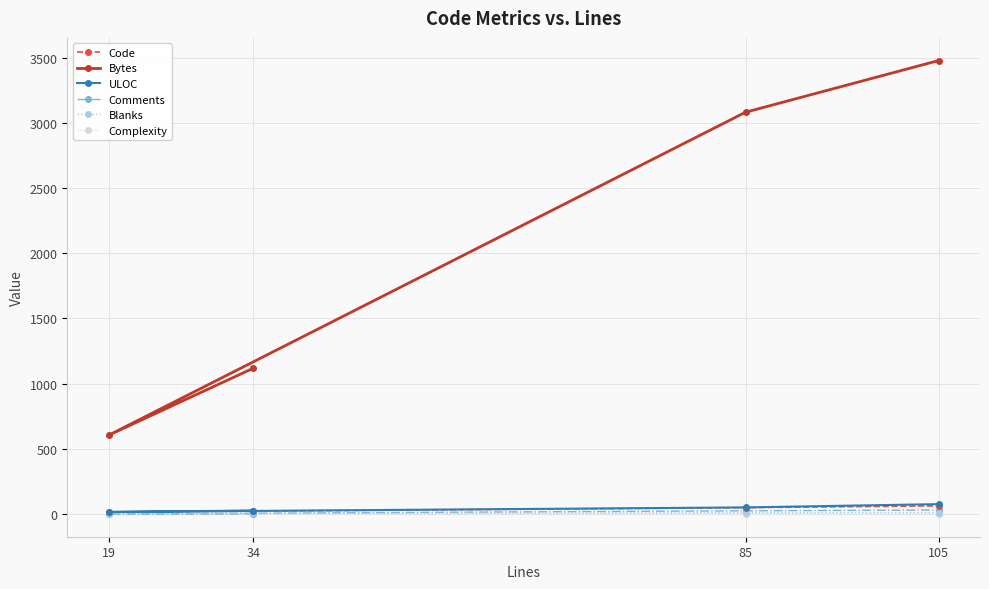

At which category does ULOC reach its first local valley?

19